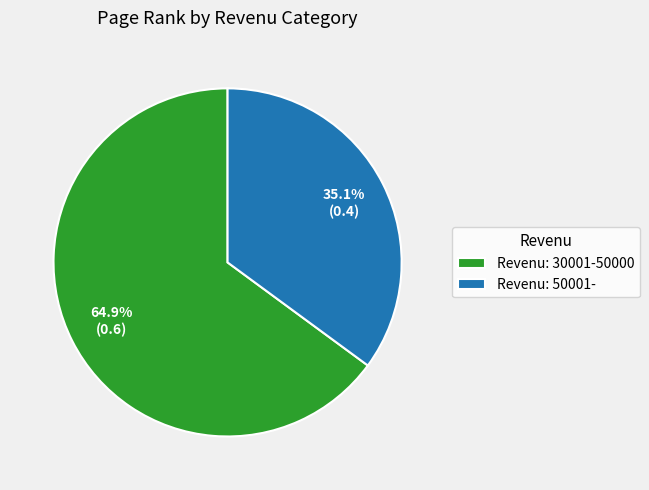

What percentage do Revenu: 30001-50000 and Revenu: 50001- together represent?

100.0%